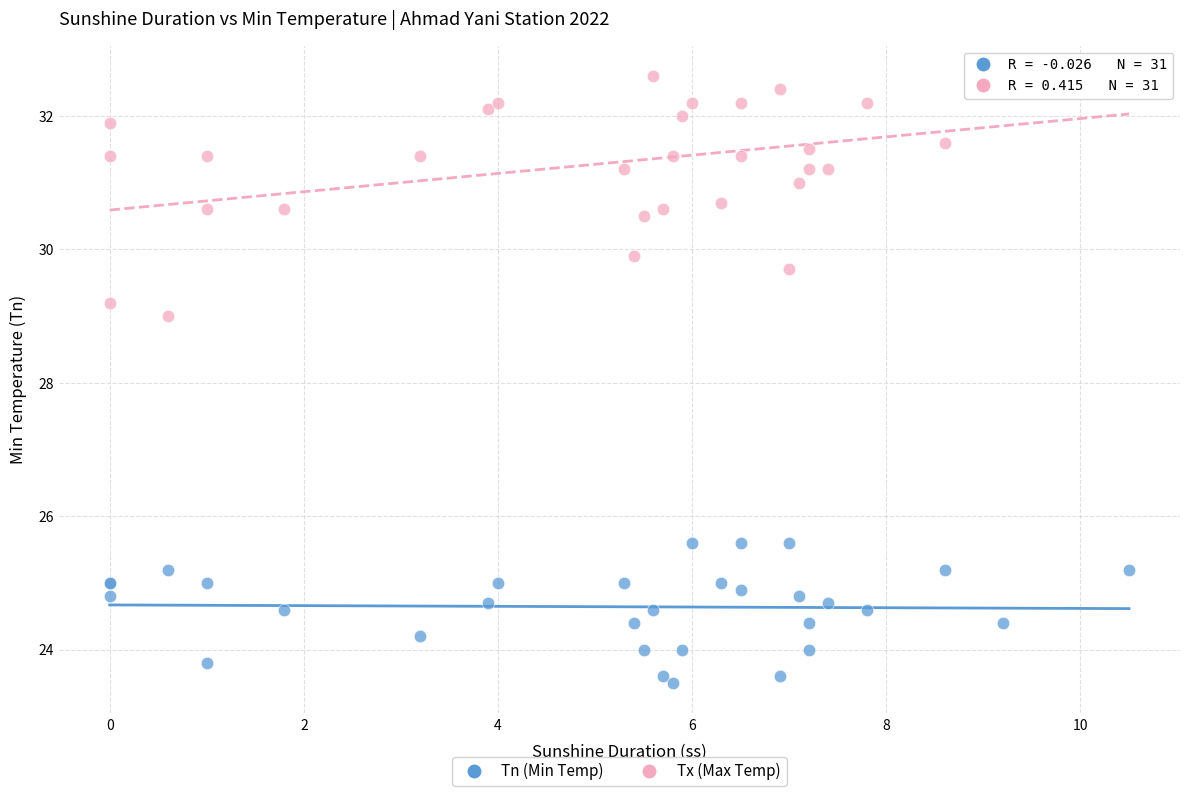

Across all series, what Y value is closest to 28?

29.0